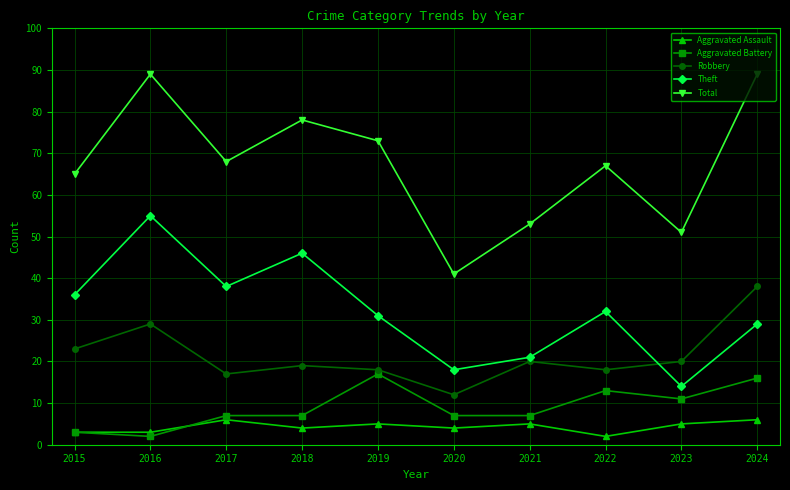

How many lines are shown in the chart?

5